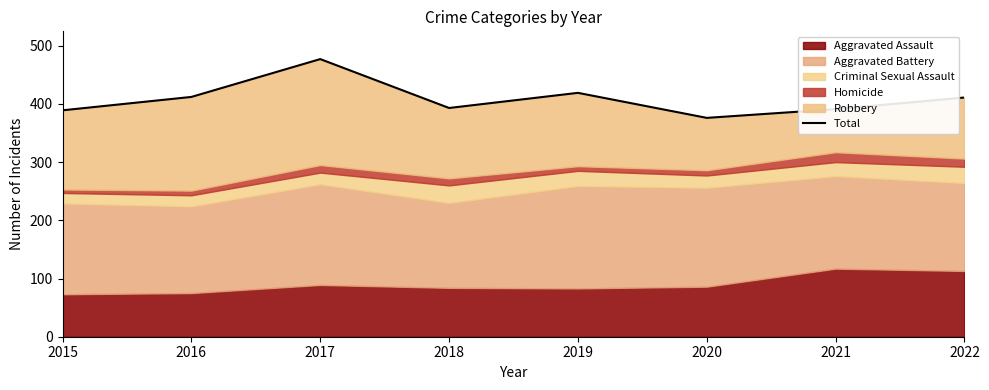

Between 2017 and 2016, which is larger?

2017